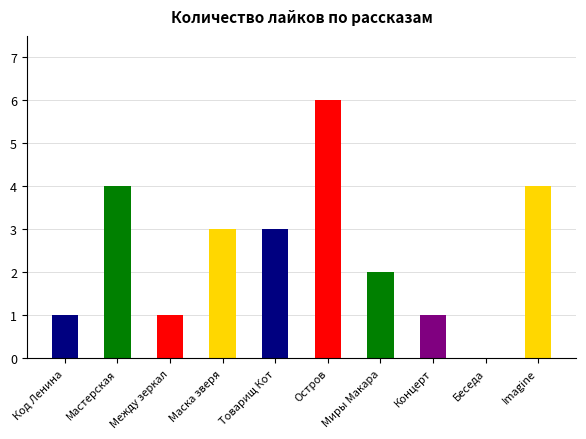

Which label corresponds to the largest value in the chart?

Остров